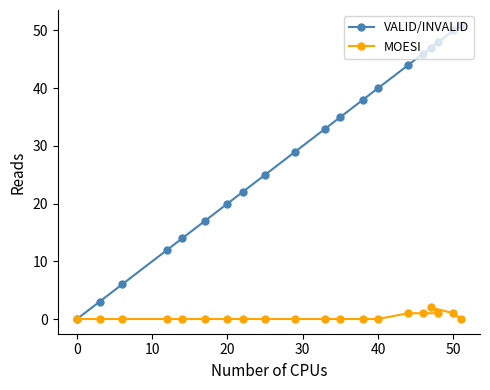

Reading left to right, what are all the values shown in this chart?

VALID/INVALID: 0	3	6	12	14	17	20	22	25	29	33	35	38	40	44	46	47	48	50	51
MOESI: 0	0	0	0	0	0	0	0	0	0	0	0	0	0	1	1	2	1	1	0